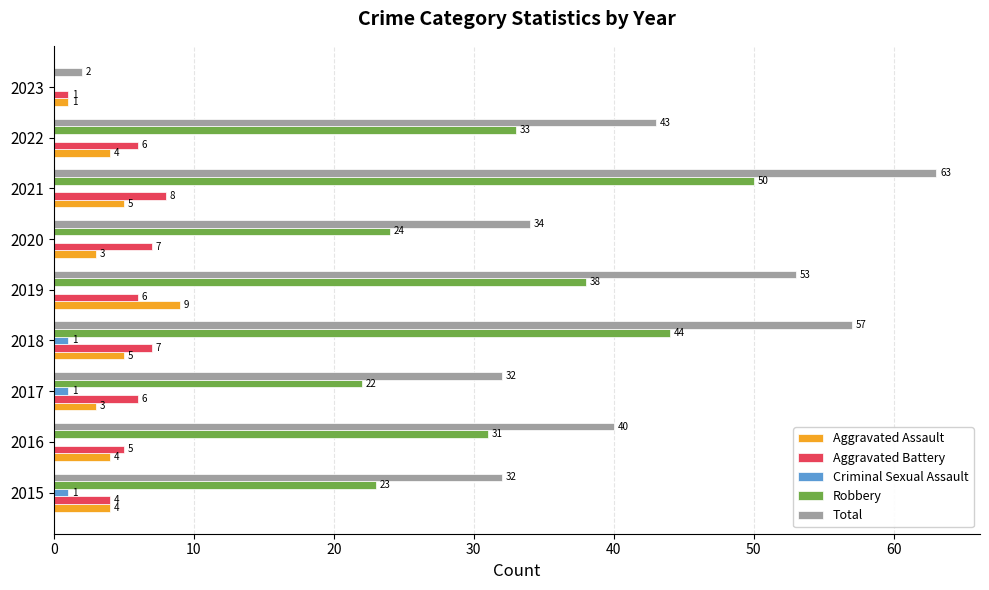

Is the value of Criminal Sexual Assault at 2019 greater than the value of Total at 2022?

No